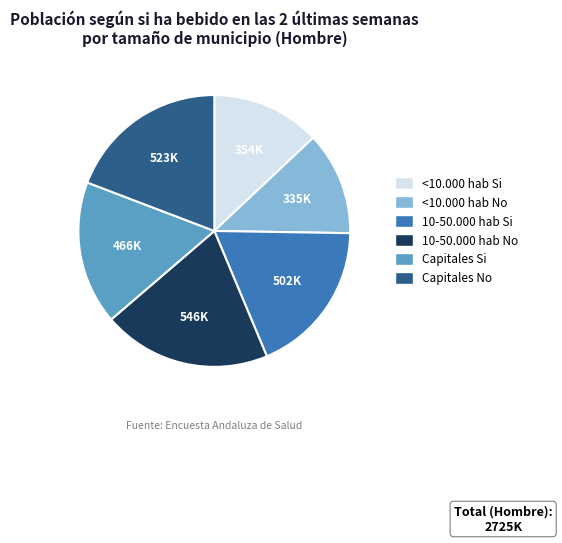

Rank the categories by value from lowest to highest.

<10.000 hab No, <10.000 hab Si, Capitales Si, 10-50.000 hab Si, Capitales No, 10-50.000 hab No